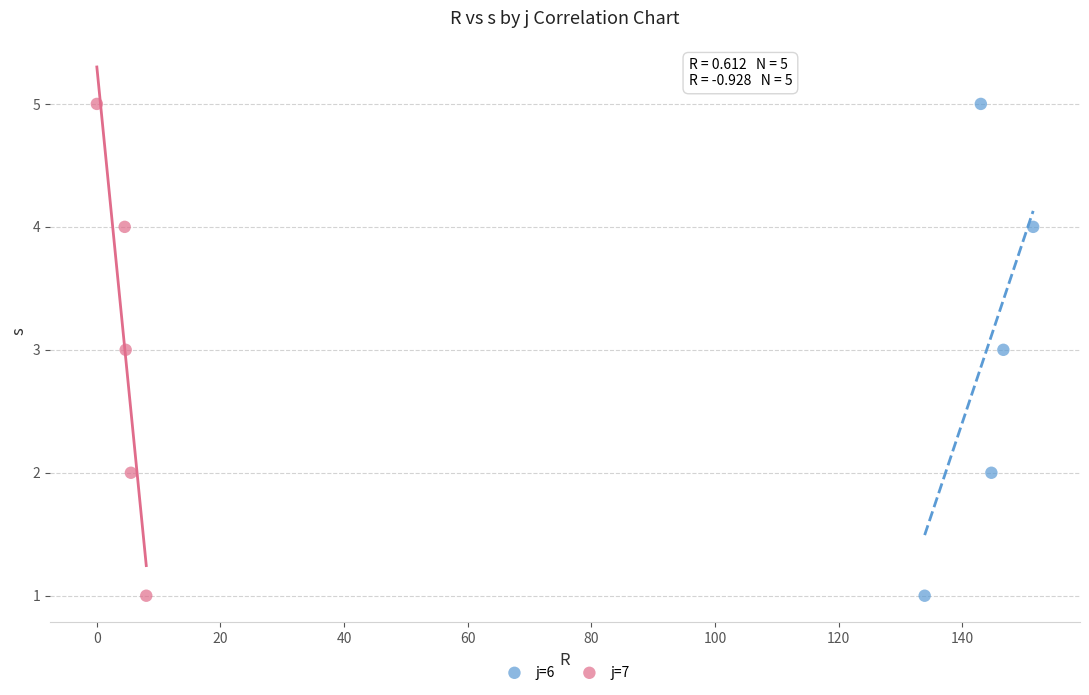

What are all the series names shown in the legend?

j=6, j=7